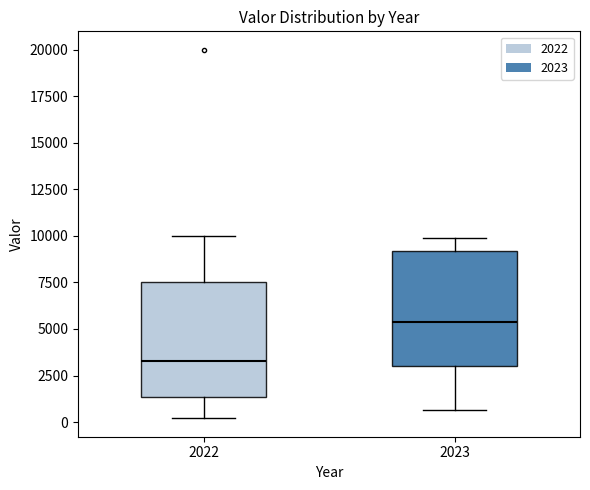

Reading left to right, read every box against the y-axis: the position of its median line, the range the box covers, and the ends of its whiskers. The values are not printed on the chart, so give them approximately, as read against the axis.

2022: median 3500, box 1500 to 7500, whiskers 0 to 10000
2023: median 5500, box 3000 to 9000, whiskers 500 to 10000